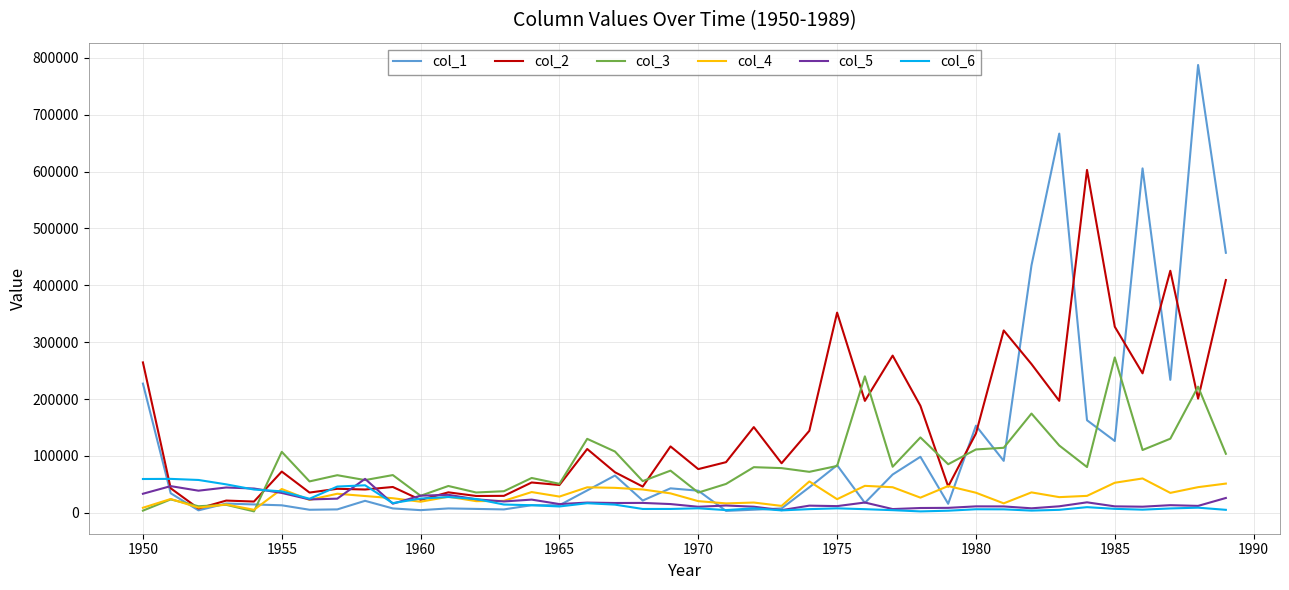

What is the average value of the col_4 series?

30994.5